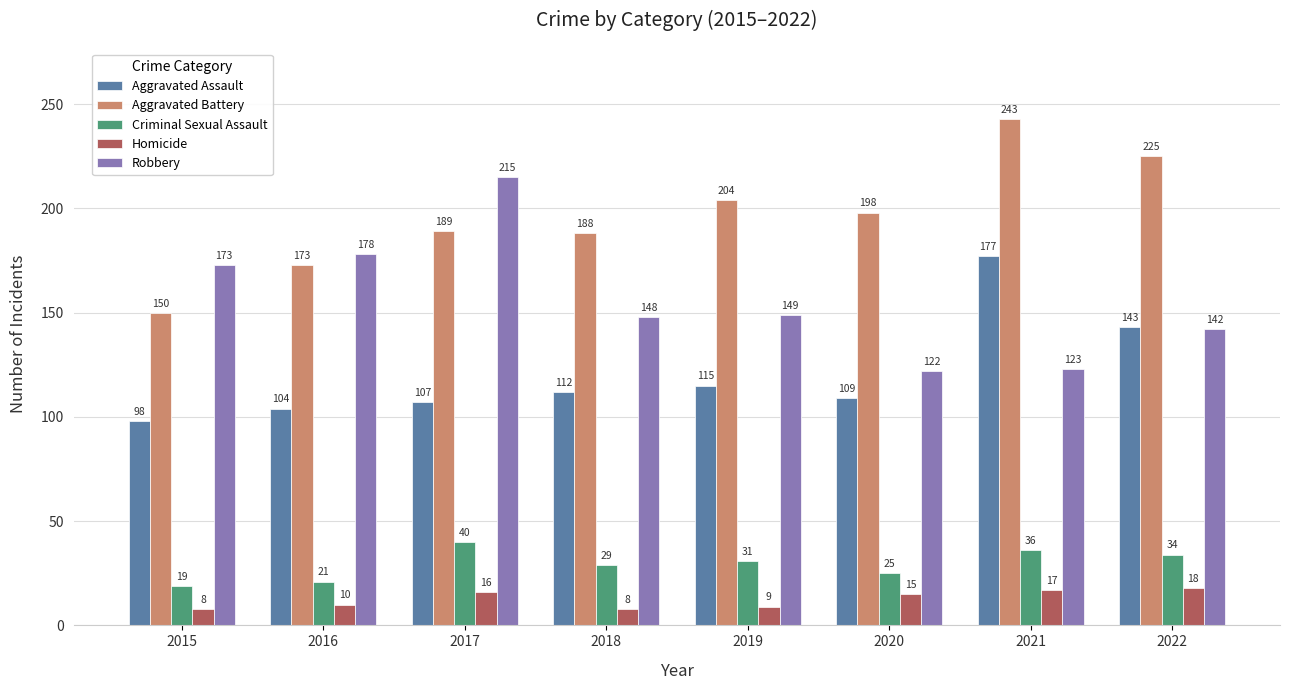

What is the value of the Homicide bar at the 7th from the left?

17